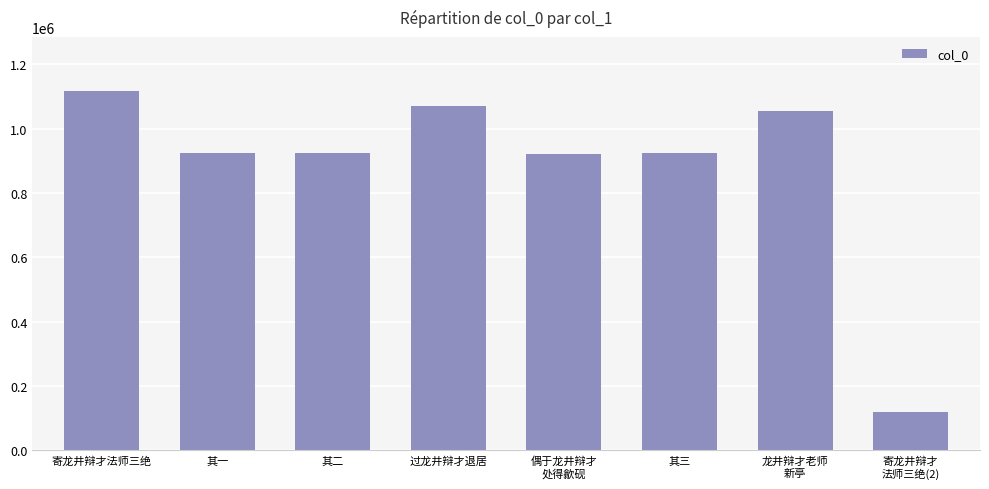

What is the value of the 1st bar from the left?

1117159